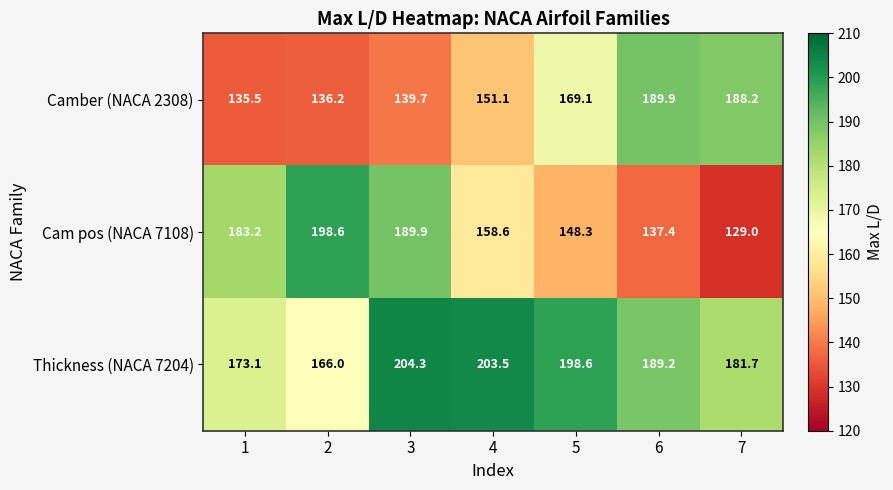

How many data points does each series have?

7